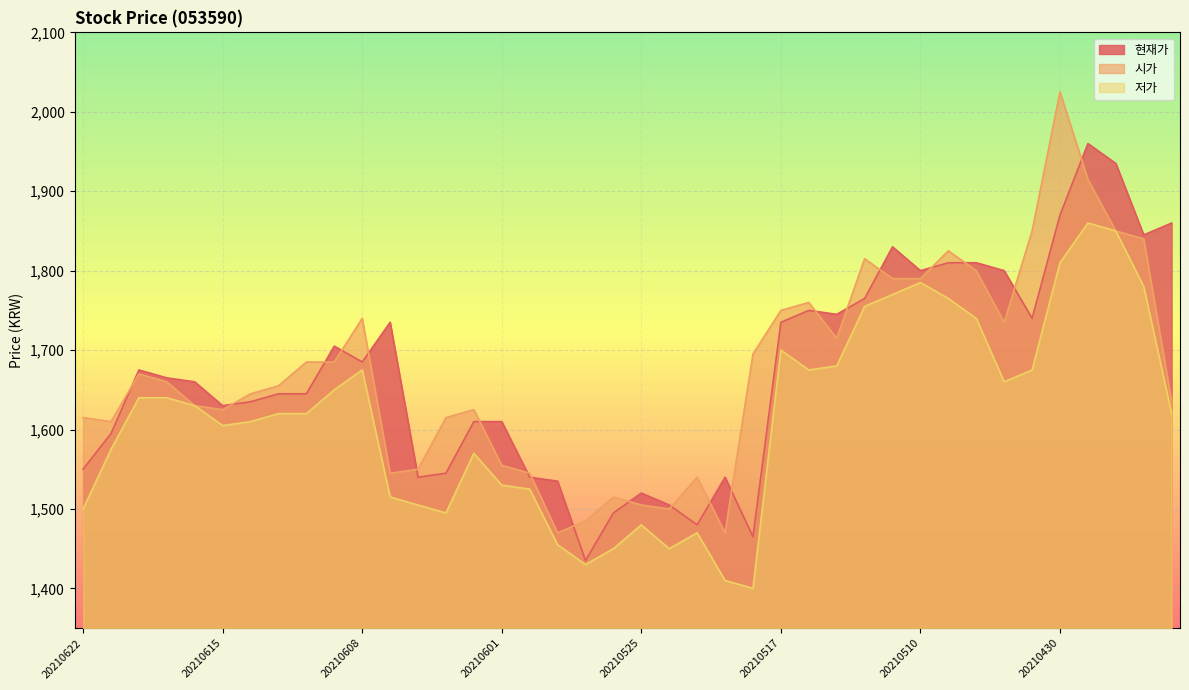

List the labels in order of 현재가 value, largest first.

20210429, 20210428, 20210430, 20210426, 20210427, 20210511, 20210507, 20210506, 20210510, 20210504, 20210512, 20210514, 20210513, 20210503, 20210607, 20210517, 20210609, 20210608, 20210618, 20210617, 20210616, 20210611, 20210610, 20210614, 20210615, 20210602, 20210601, 20210621, 20210622, 20210603, 20210604, 20210531, 20210520, 20210528, 20210525, 20210524, 20210526, 20210521, 20210518, 20210527